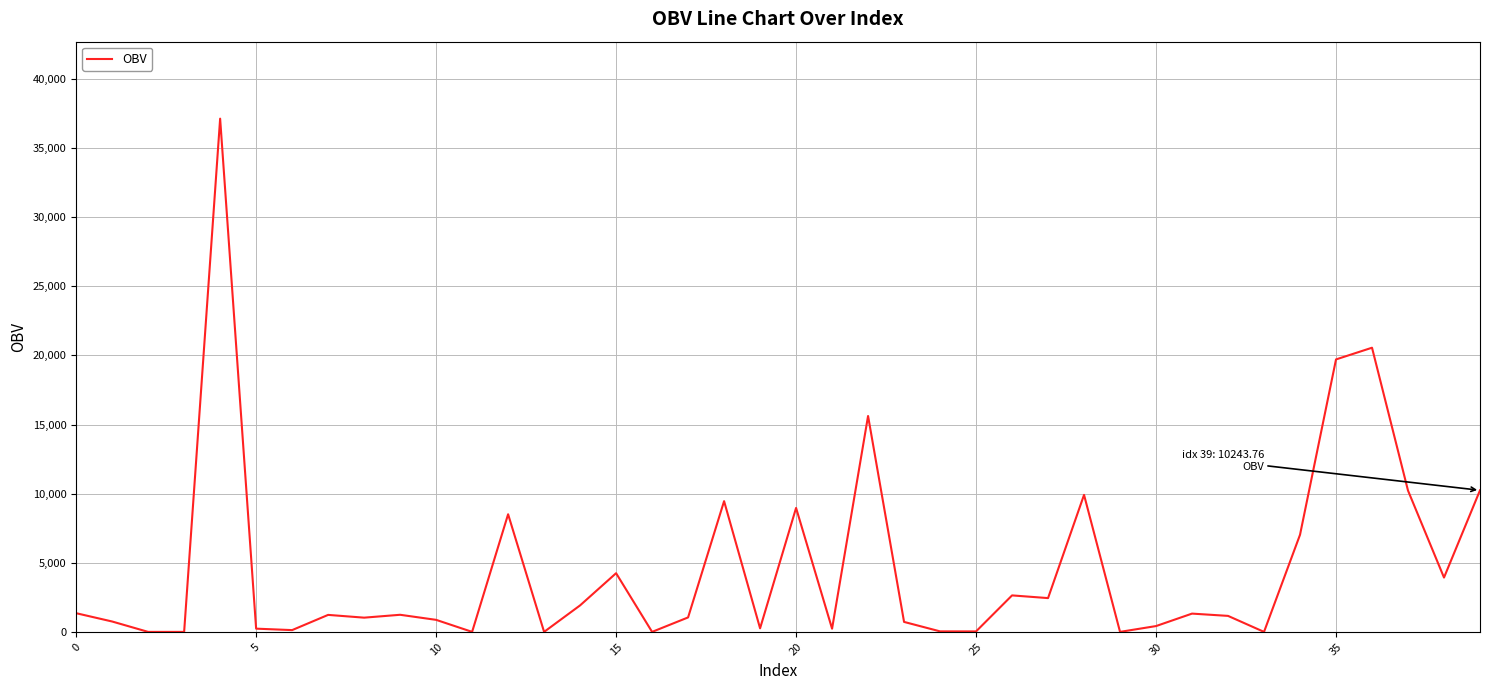

What is the greatest value displayed?

37128.9